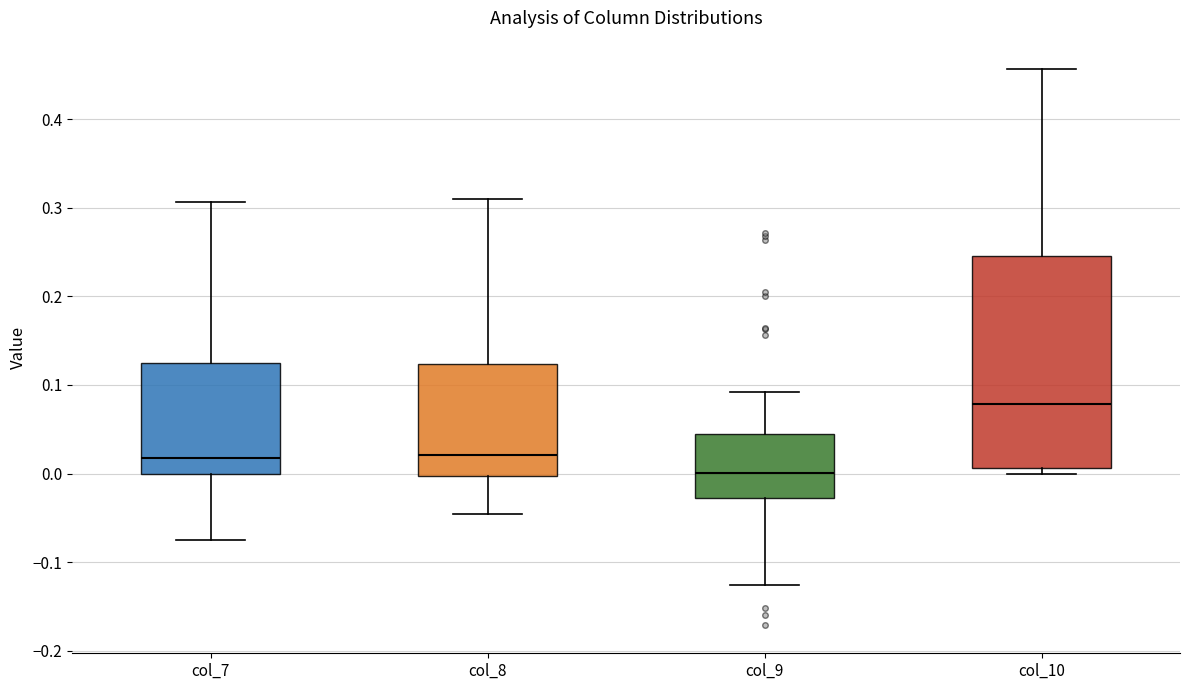

Reading left to right, read every box against the y-axis: the position of its median line, the range the box covers, and the ends of its whiskers. The values are not printed on the chart, so give them approximately, as read against the axis.

col_7: median 0.02, box 0.00 to 0.12, whiskers -0.07 to 0.31
col_8: median 0.02, box 0.00 to 0.12, whiskers -0.05 to 0.31
col_9: median 0.00, box -0.03 to 0.04, whiskers -0.13 to 0.09
col_10: median 0.08, box 0.01 to 0.25, whiskers 0.00 to 0.46